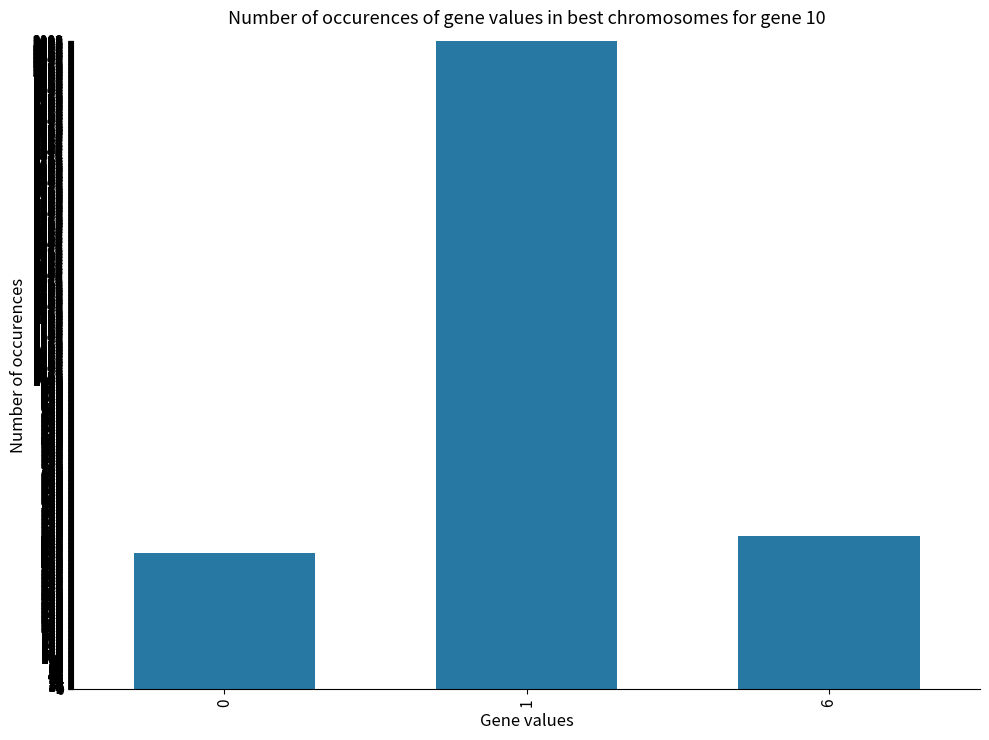

What is the sum of the values at 6 and 1?

2595